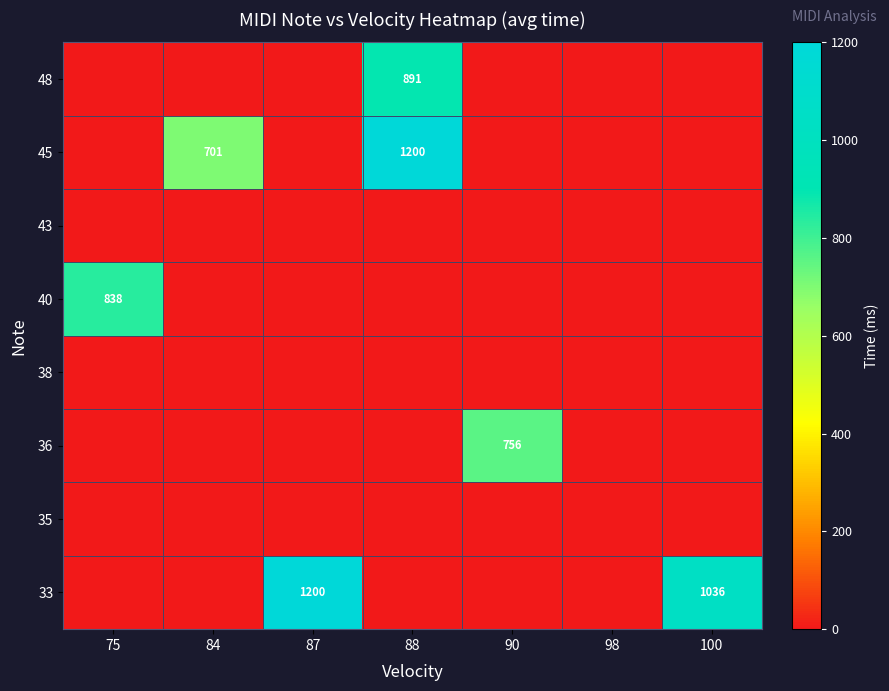

Is the value of 45 at 84 greater than the value of 36 at 90?

No